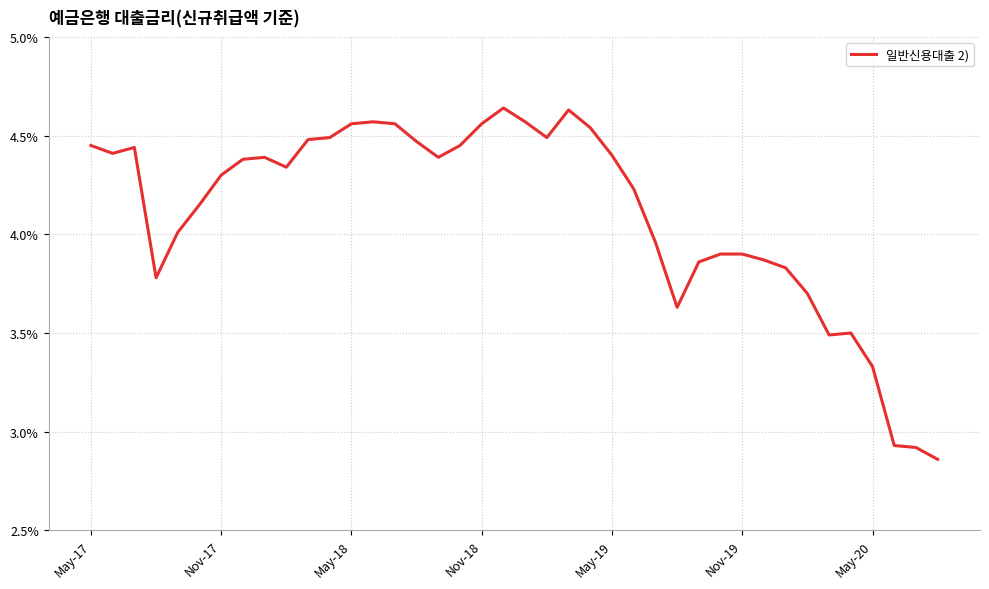

How many lines are shown in the chart?

1